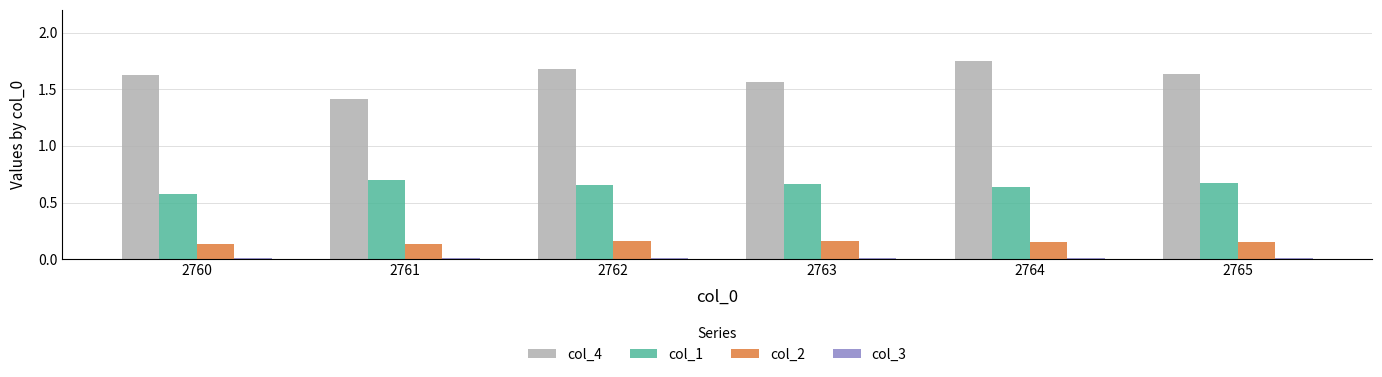

What is the lowest value of the col_4 series?

1.4